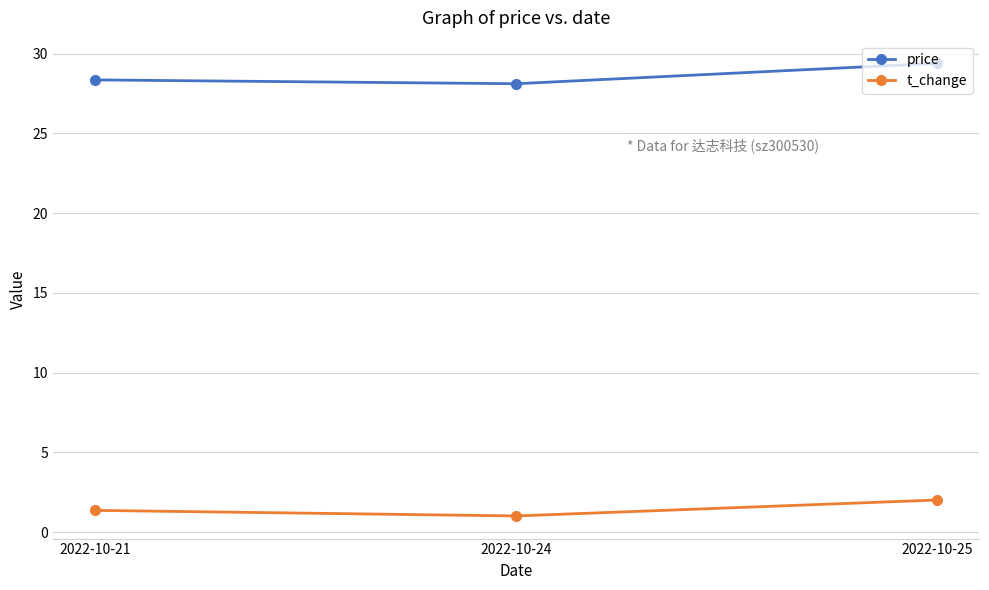

What is the difference between the second highest and minimum values in the price series?

0.2